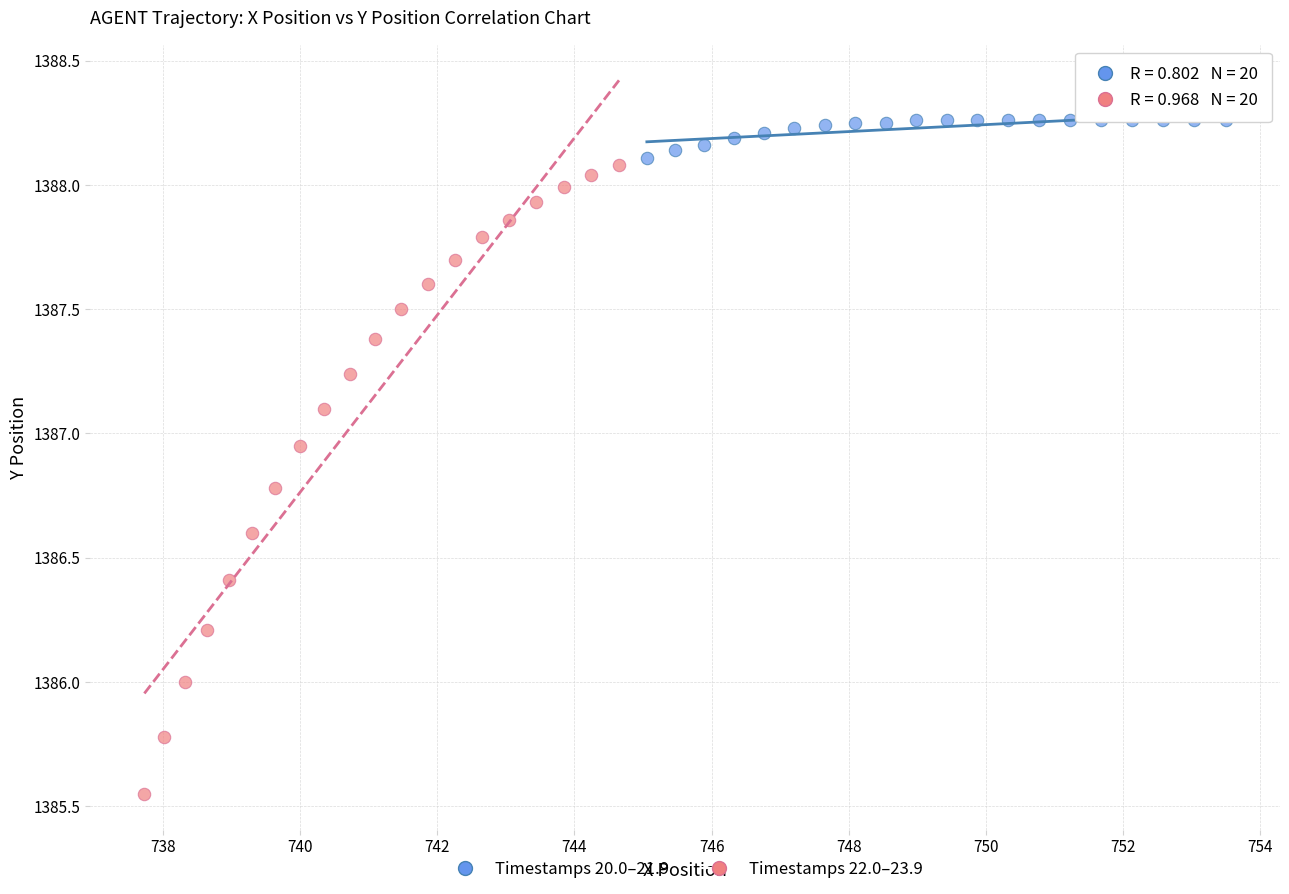

Which series has the widest spread of Y values?

Timestamps 22.0–23.9